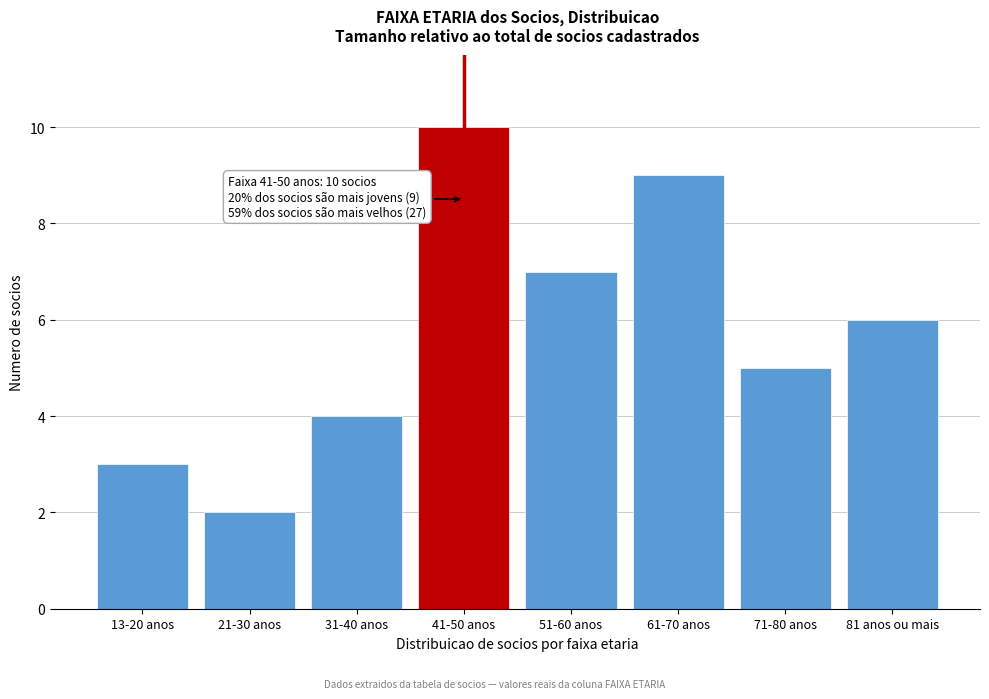

Reading left to right, list all the values displayed in this chart.

3	2	4	10	7	9	5	6